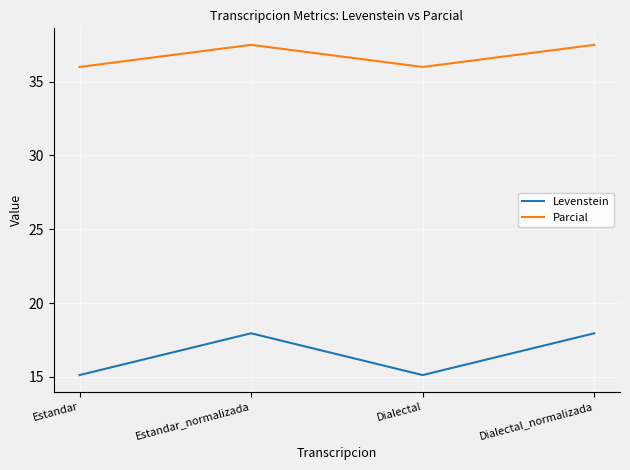

How many lines are shown in the chart?

2